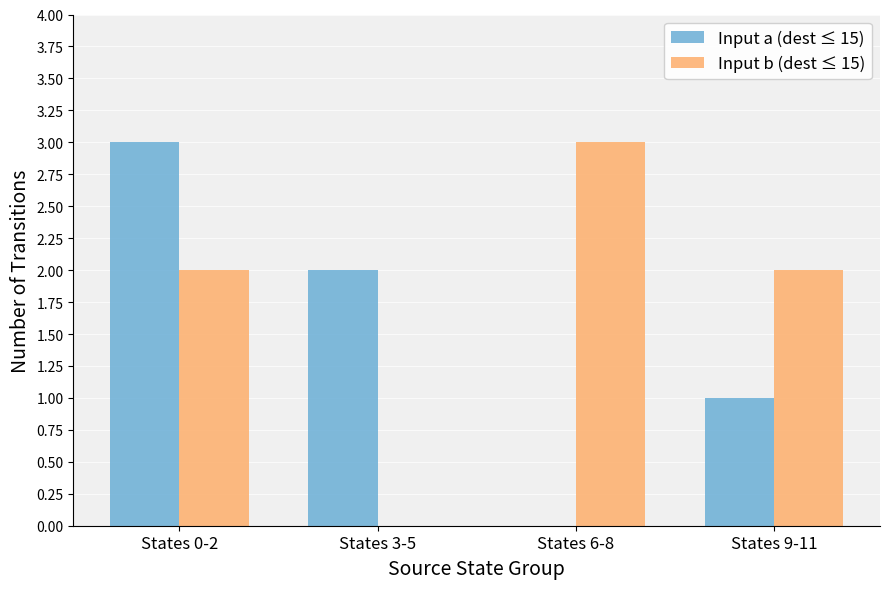

What is the difference between the Input a (dest ≤ 15) values at States 3-5 and States 6-8?

2